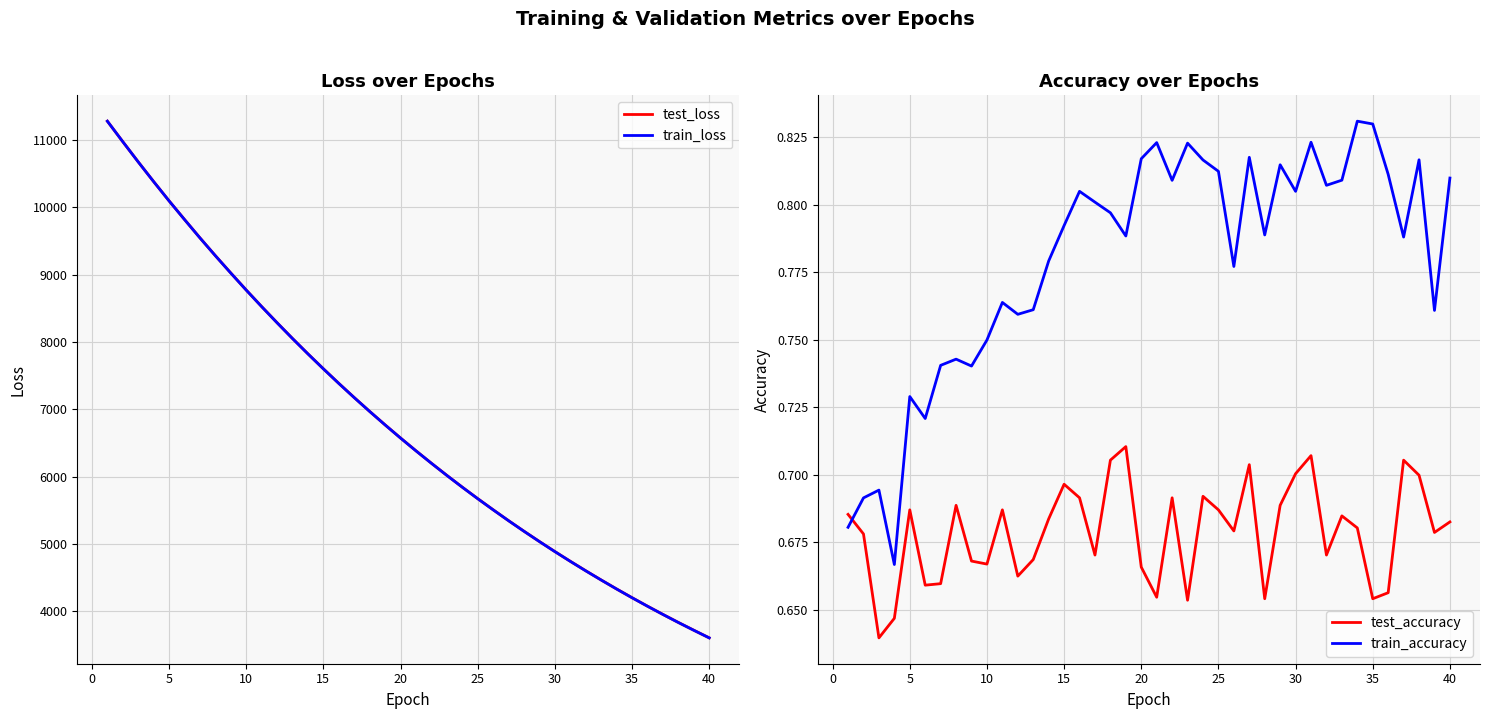

True or false: train_accuracy and test_accuracy intersect in this chart.

True